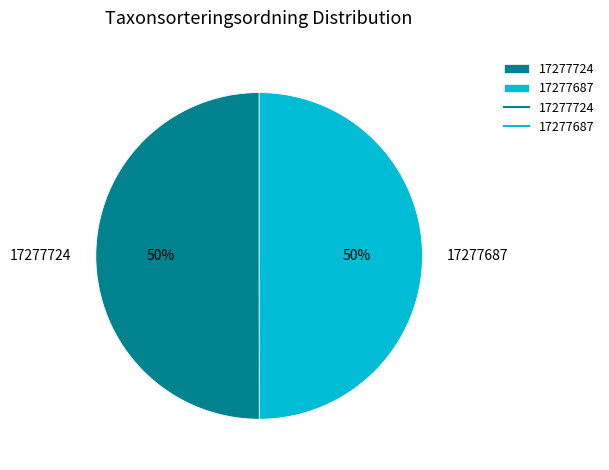

To the nearest percent, what portion does 17277687 represent?

50%